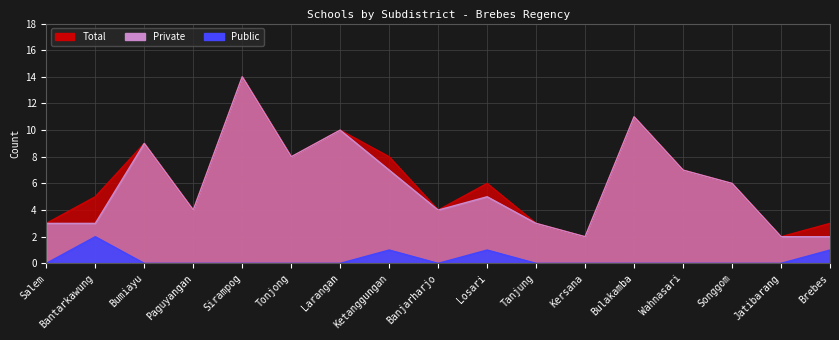

True or false: Total and Public cross at least once.

False